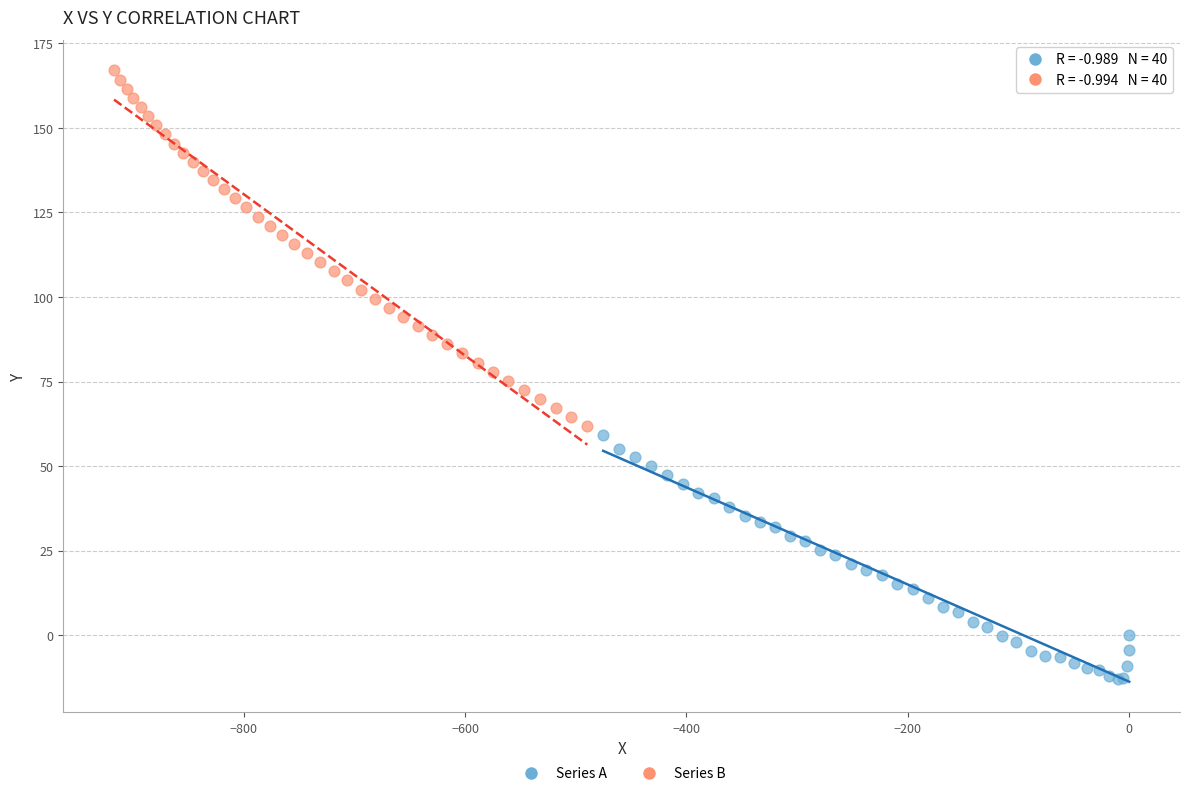

Which series contains the highest Y value?

Series B